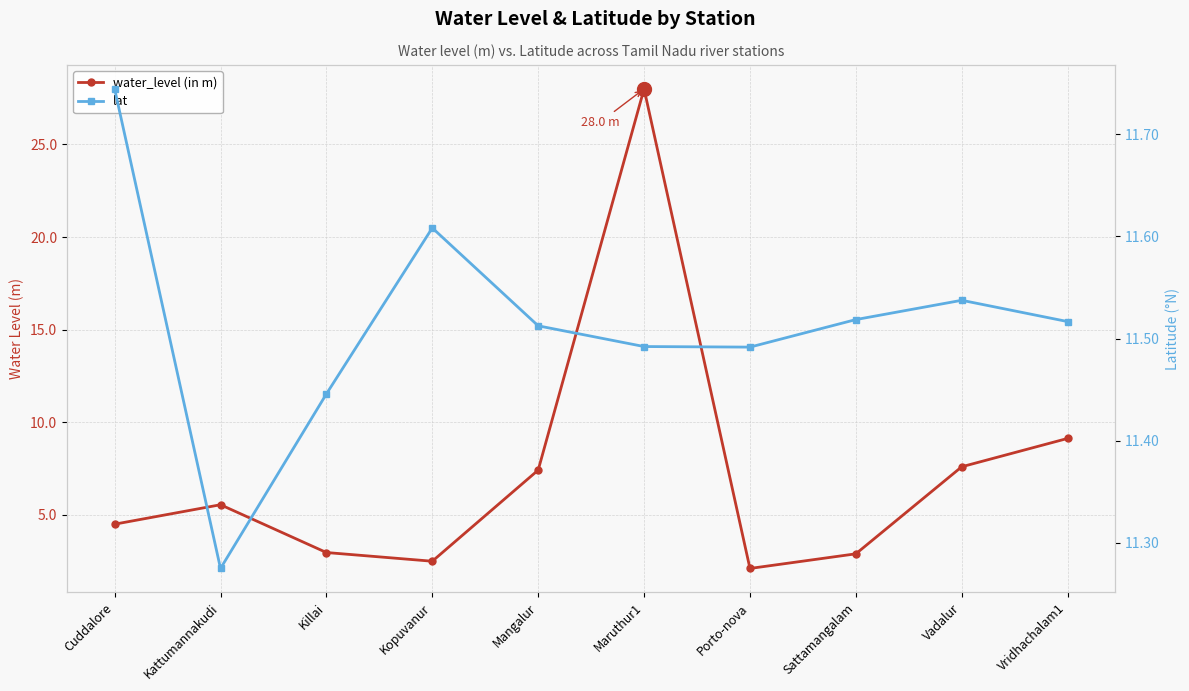

What is the highest value of the water_level (in m) series?

28.0